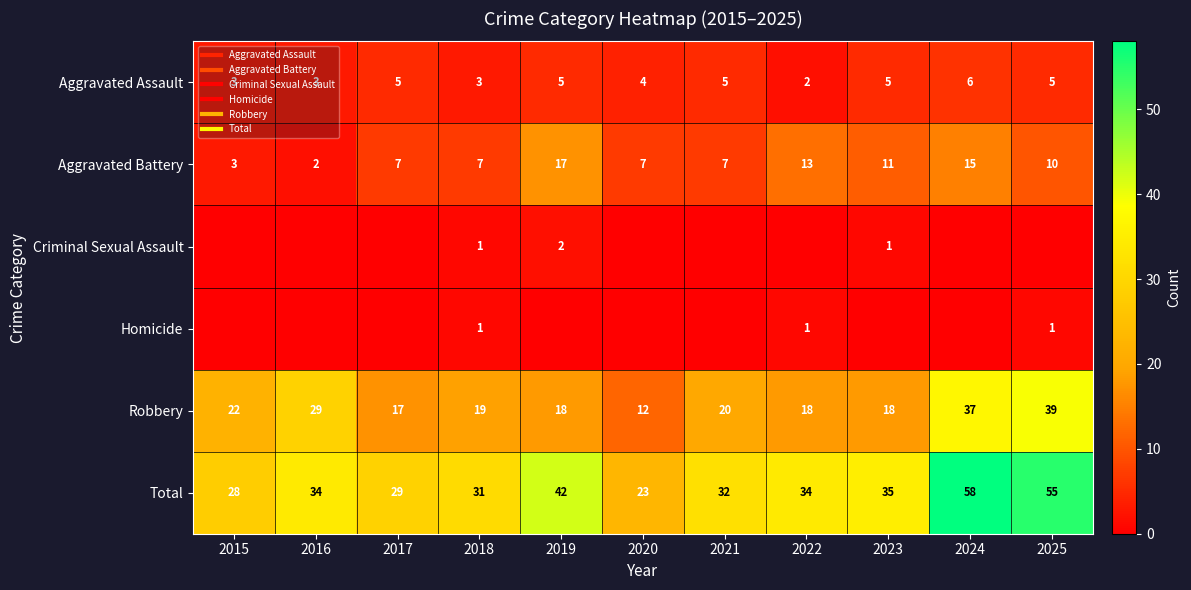

List the series in order of their peak value, highest first.

Total, Robbery, Aggravated Battery, Aggravated Assault, Criminal Sexual Assault, Homicide